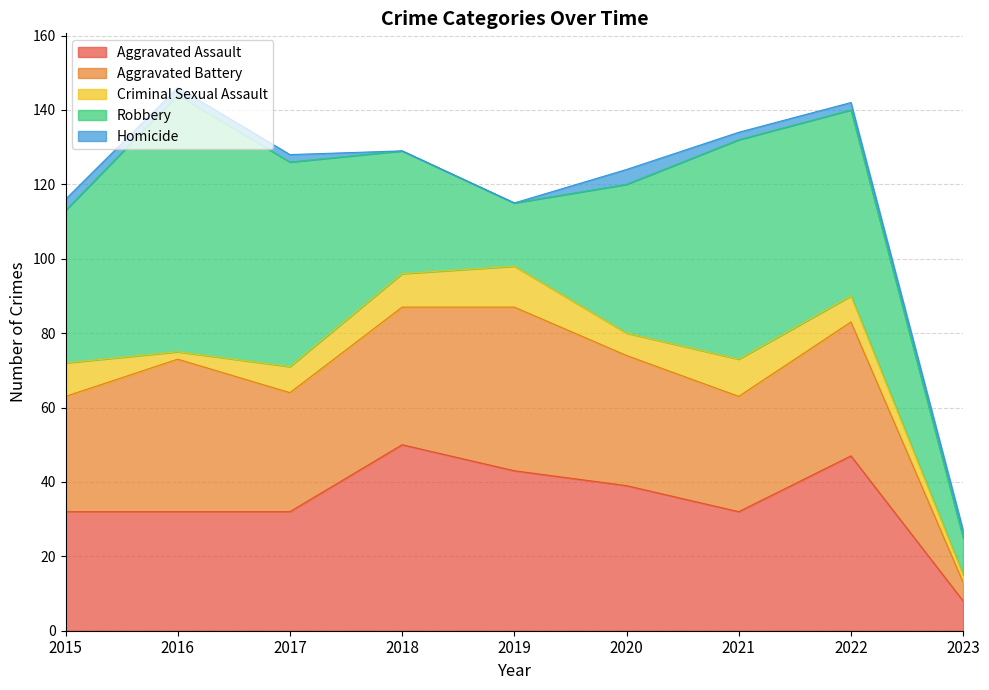

Does the chart have visible grid lines?

Yes